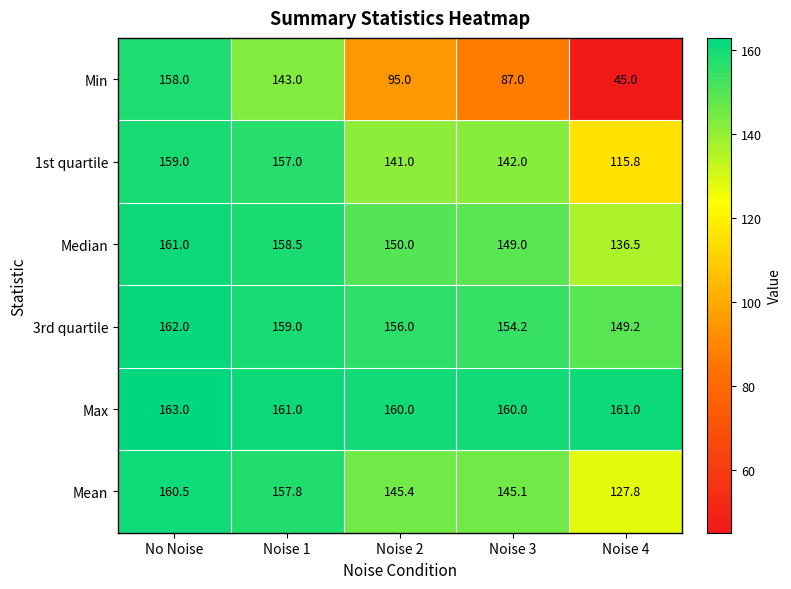

How many series are shown in this chart?

6